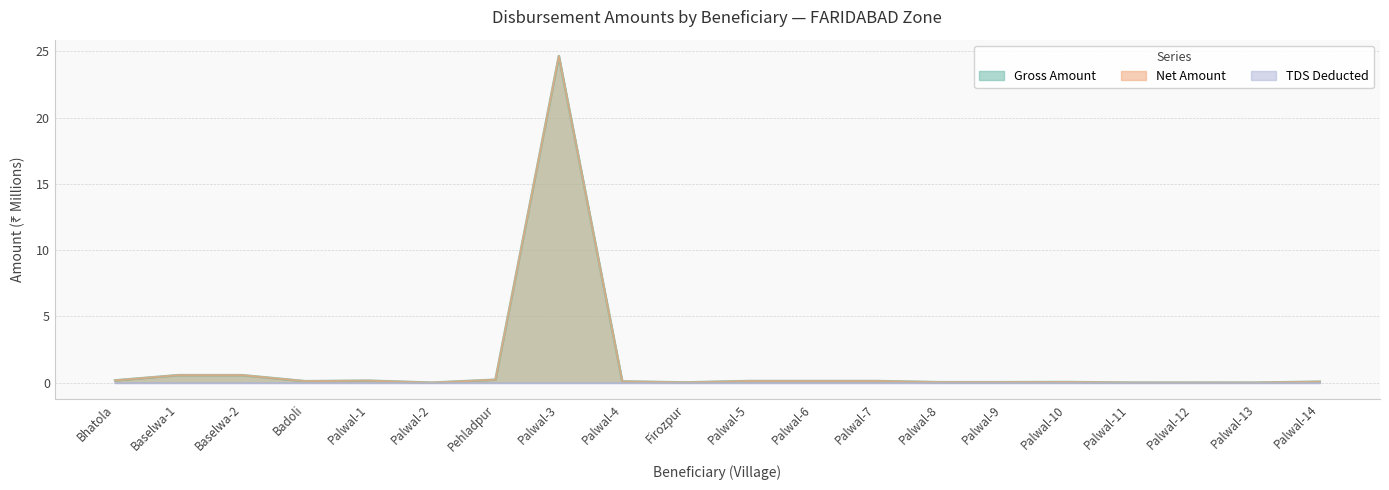

At how many categories does at least one series exceed 15?

1